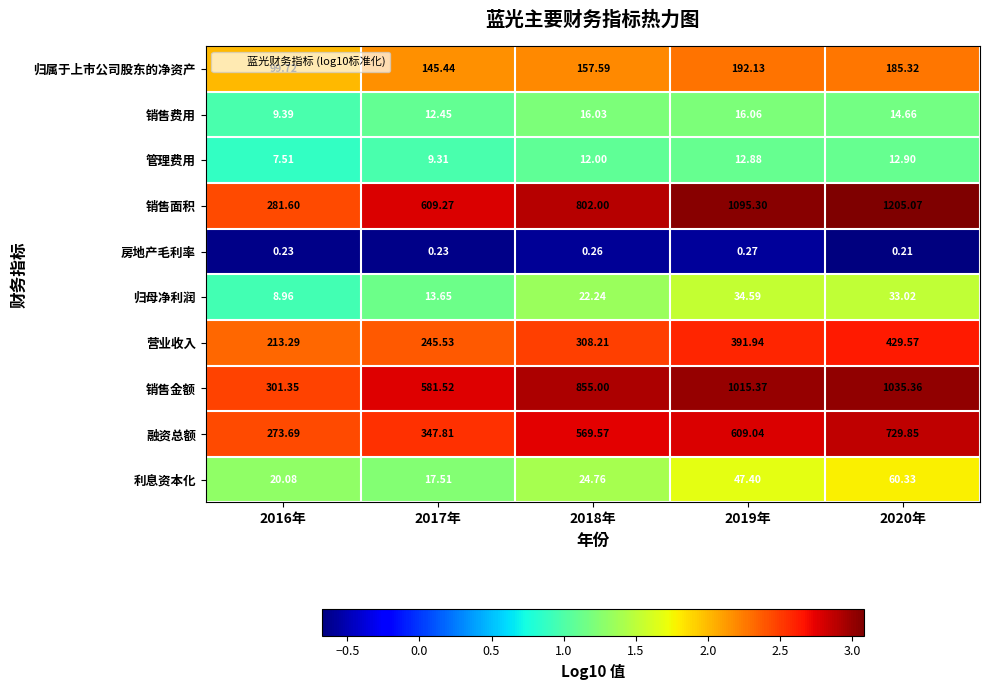

What is the spread (max minus min) of values at 2017年?

609.0